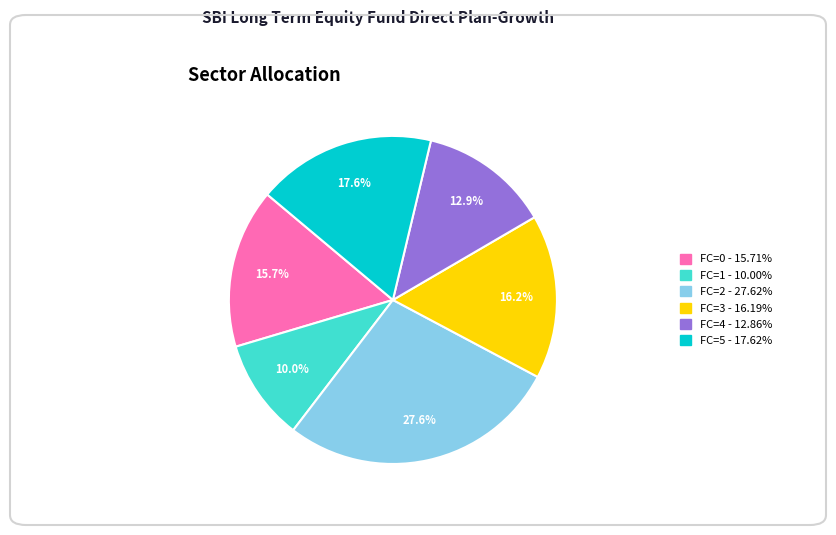

How much of the chart is everything except FC=0?

84.3%